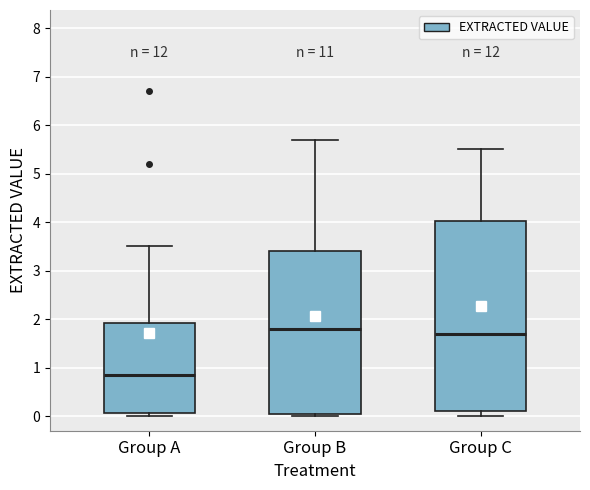

Reading left to right, transcribe this box plot: for each box, give where its median line is, the range the box spans, and where its two whiskers end, as read against the y-axis. The values are not printed on the chart, so give them approximately, as read against the axis.

Group A: median 0.9, box 0.1 to 1.9, whiskers 0.0 to 3.5
Group B: median 1.8, box 0.1 to 3.4, whiskers 0.0 to 5.7
Group C: median 1.7, box 0.1 to 4.0, whiskers 0.0 to 5.5